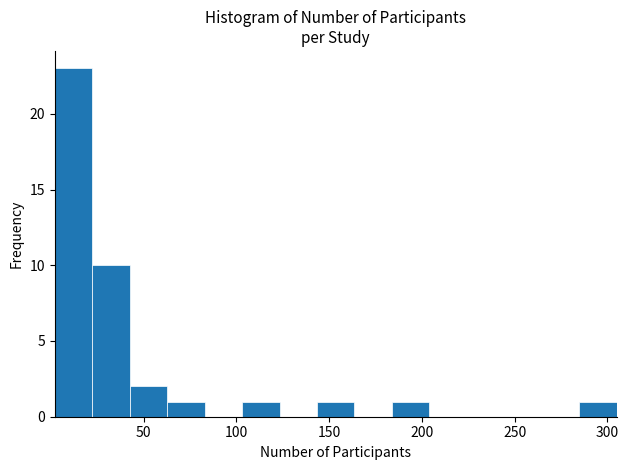

Reading left to right, transcribe this chart: for each bar, give the range it covers on the x-axis and its height. Neither the bar edges nor the heights are printed on the chart, so give them approximately, as read against the axes.

0 to 20: 23
20 to 40: 10
40 to 65: 2
65 to 85: 1
85 to 105: 0
105 to 125: 1
125 to 145: 0
145 to 165: 1
165 to 185: 0
185 to 205: 1
205 to 225: 0
225 to 245: 0
245 to 265: 0
265 to 285: 0
285 to 305: 1